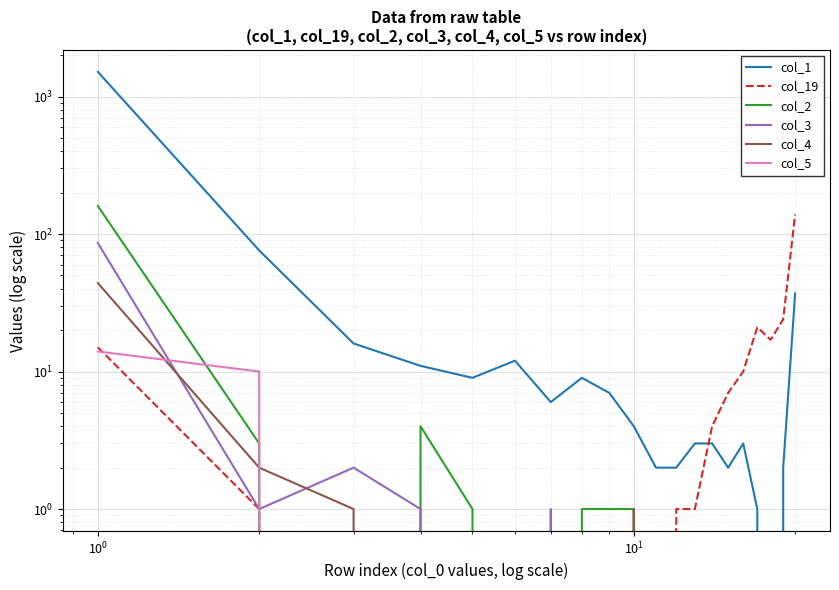

What is the average value of the col_19 series?

12